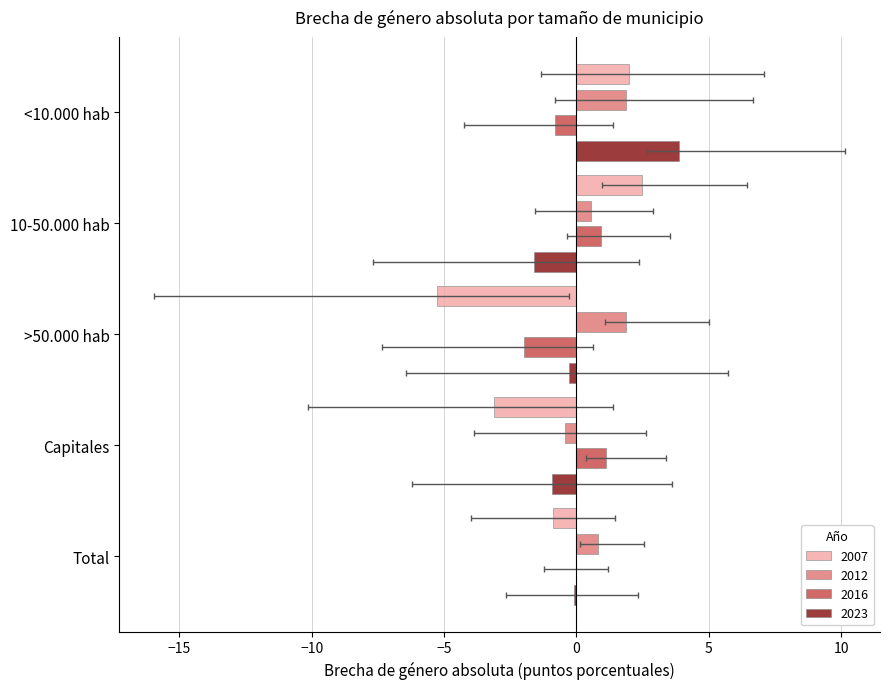

How many groups of bars are there?

5